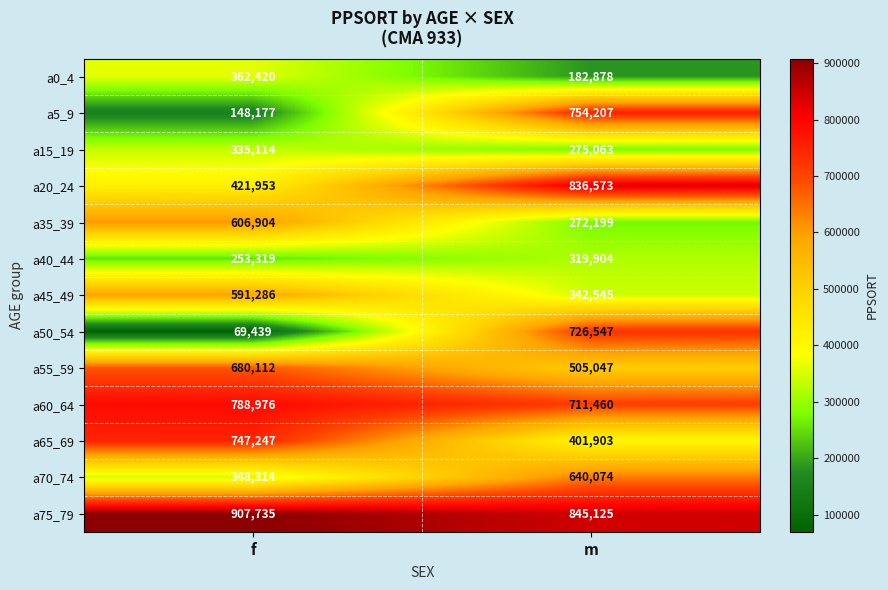

List the labels in order of a15_19 value, smallest first.

m, f